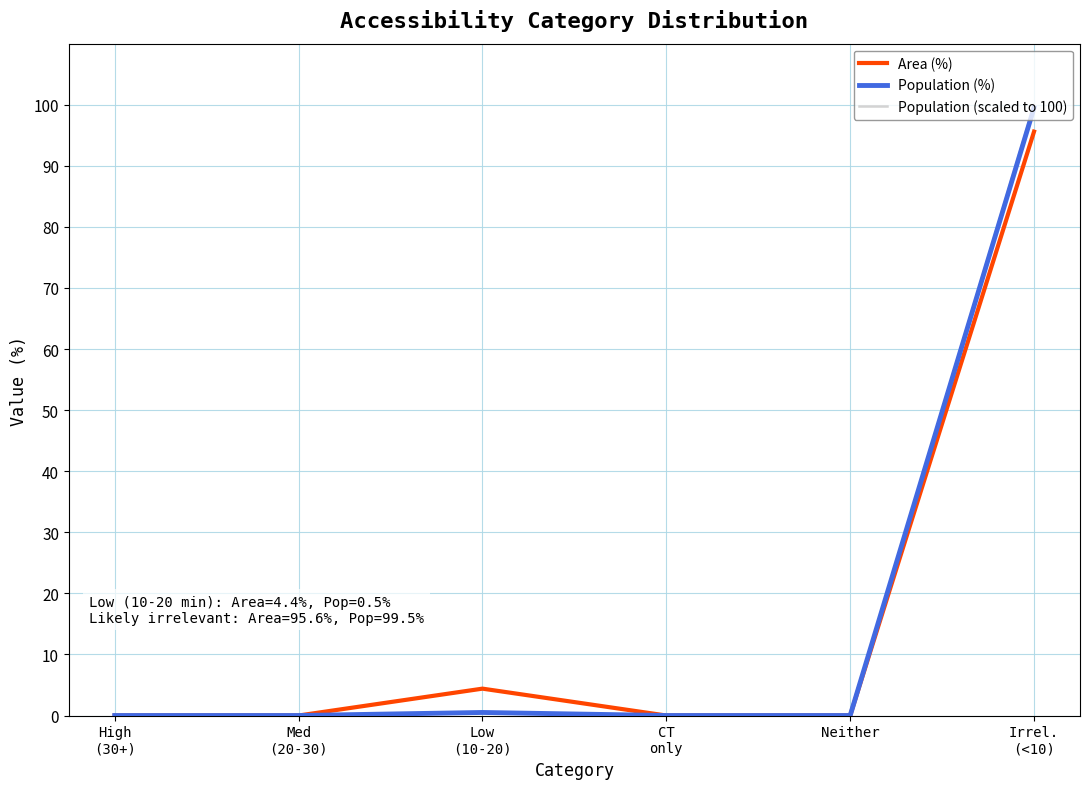

What is the sum of all Population (%) values?

100.0